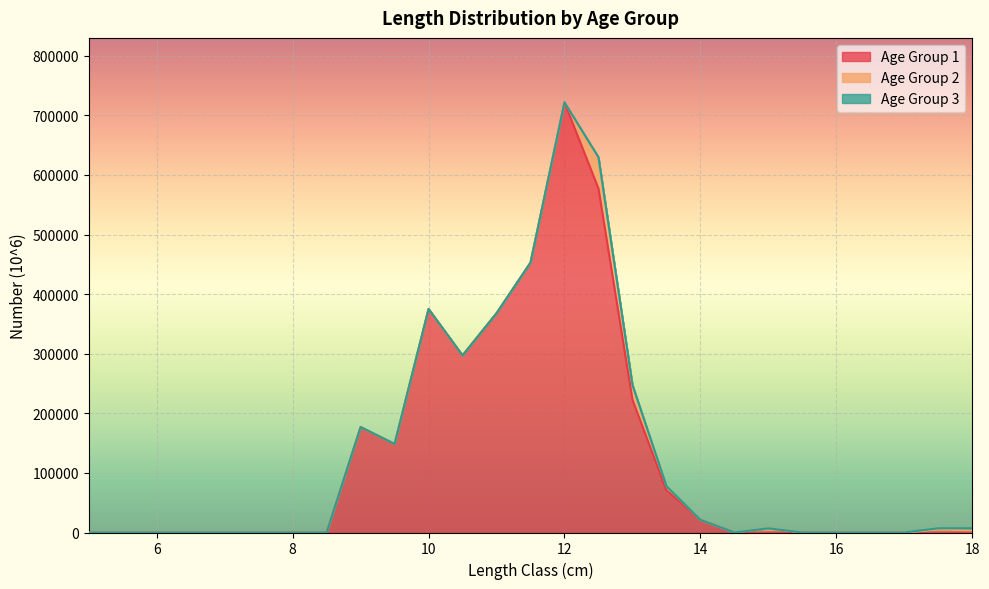

What position from the left is 13.0?

17